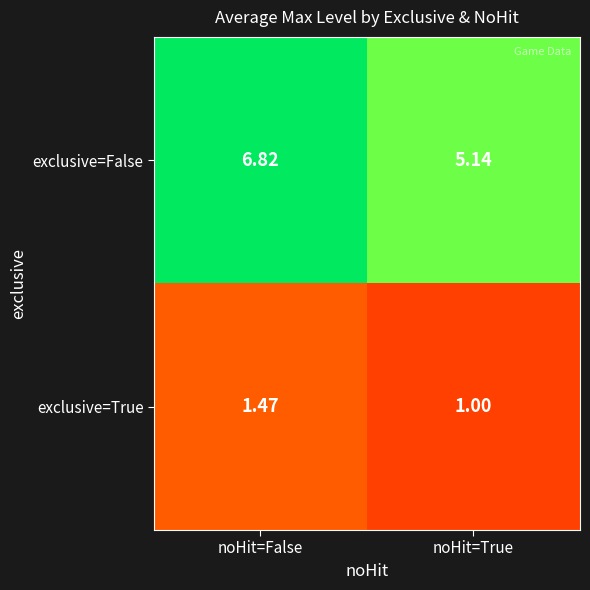

Is the value of exclusive=True at noHit=True greater than the value of exclusive=False at noHit=True?

No